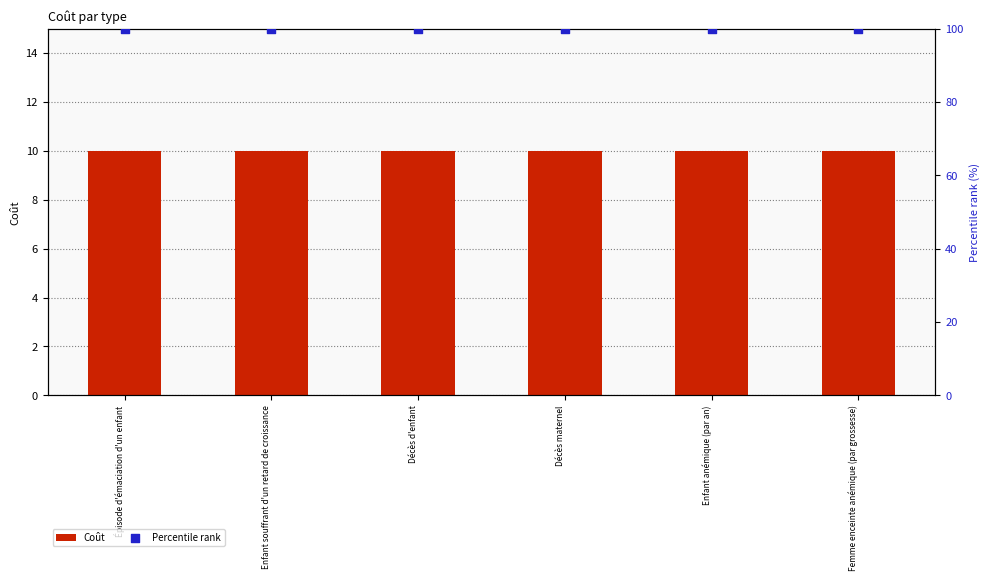

Which series has the largest total across all categories?

Percentile rank